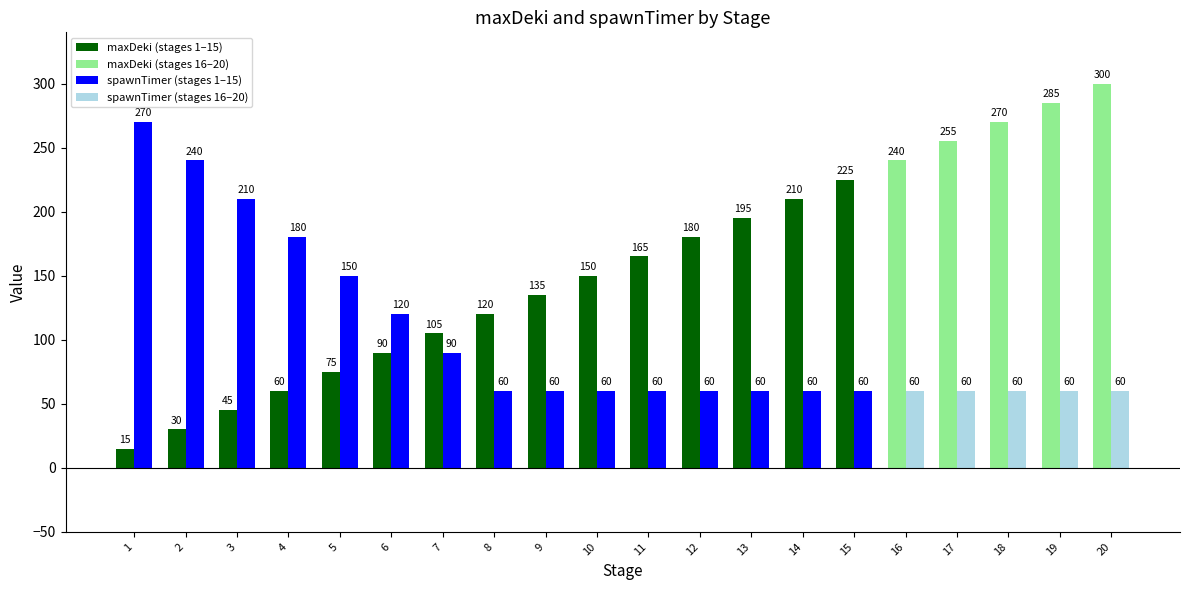

What is the maximum value shown in the chart?

300